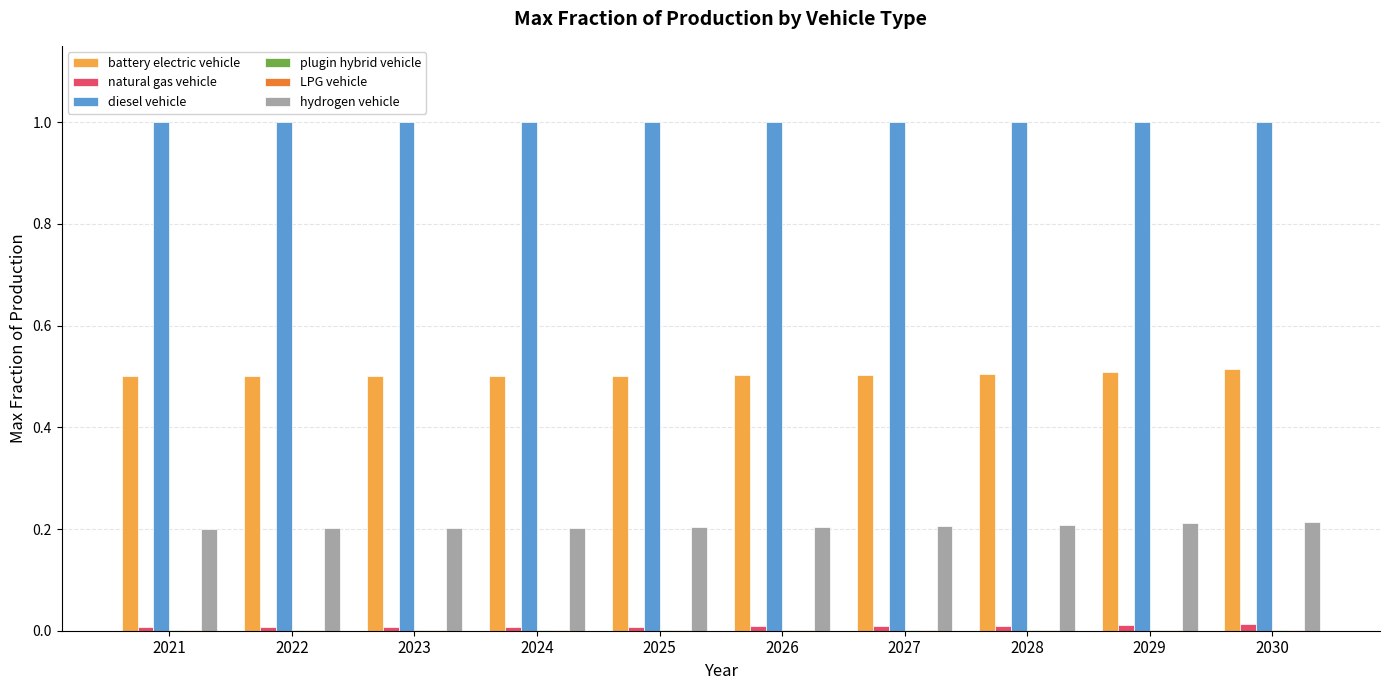

True or false: diesel vehicle has a value of 1.0 at 2023.

True